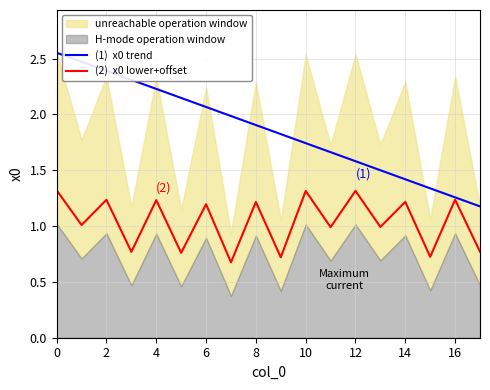

At how many categories does at least one series exceed 0?

18